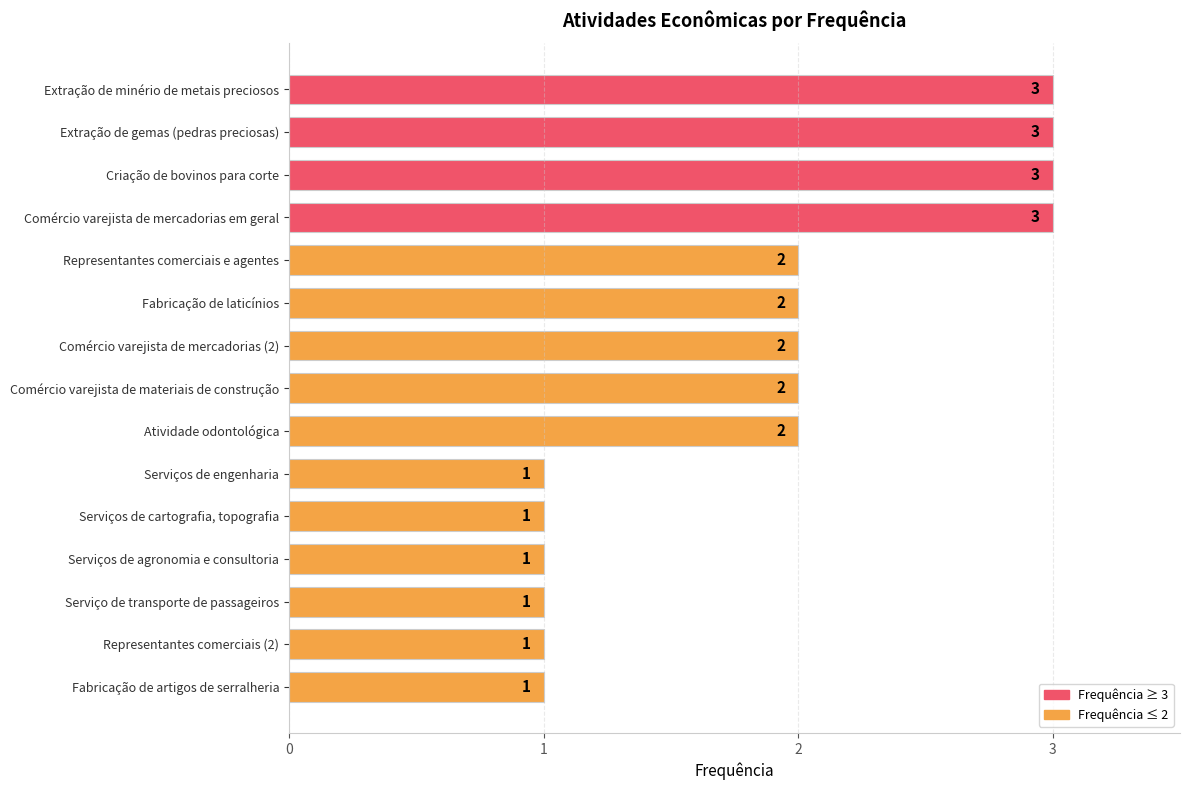

What is the label of the 11th bar from the bottom?

Representantes comerciais e agentes